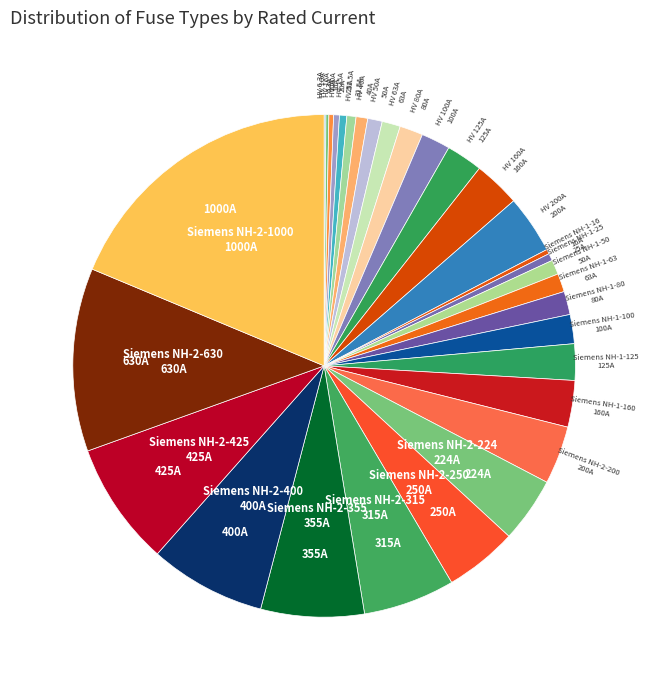

Which category has the biggest portion of the pie?

Siemens NH-2-1000